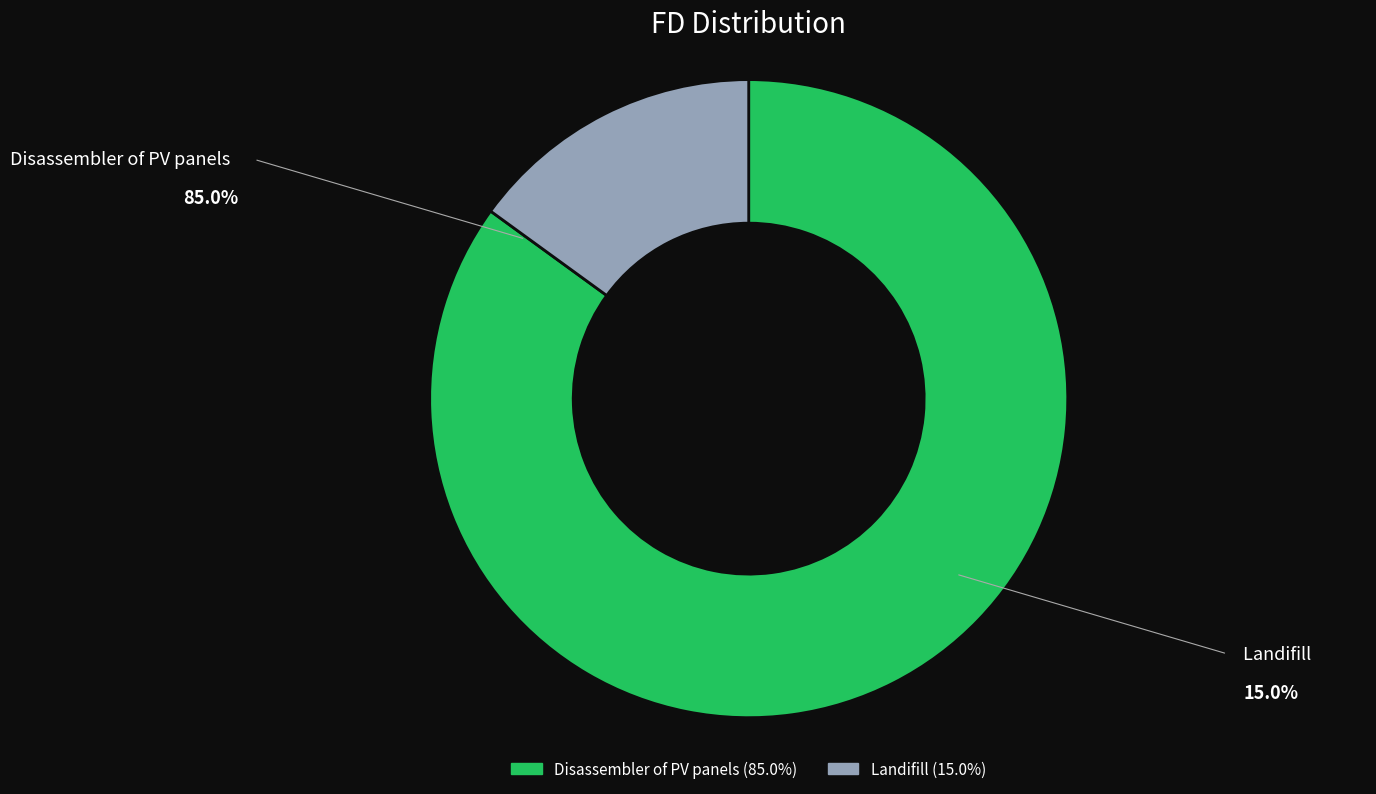

What percentage is the Landifill slice, to the nearest percent?

15%